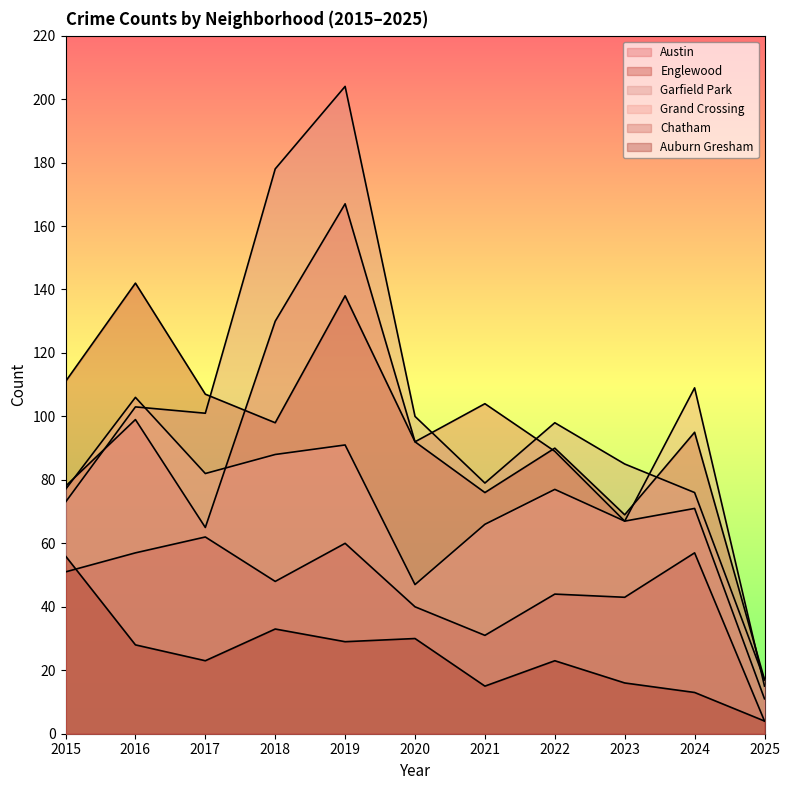

How many lines are shown in the chart?

6